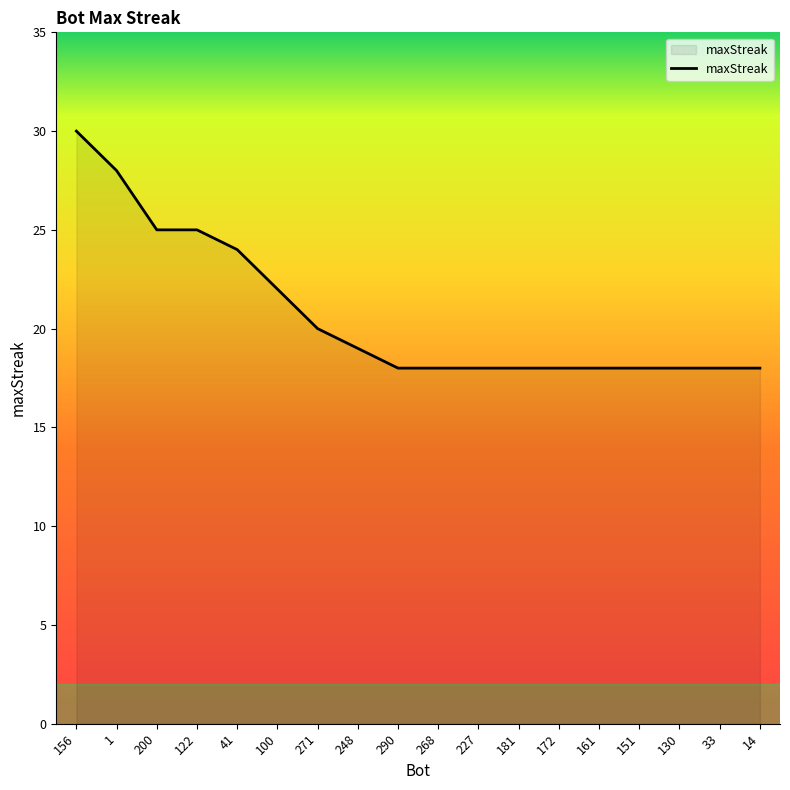

What is the smallest value displayed?

18